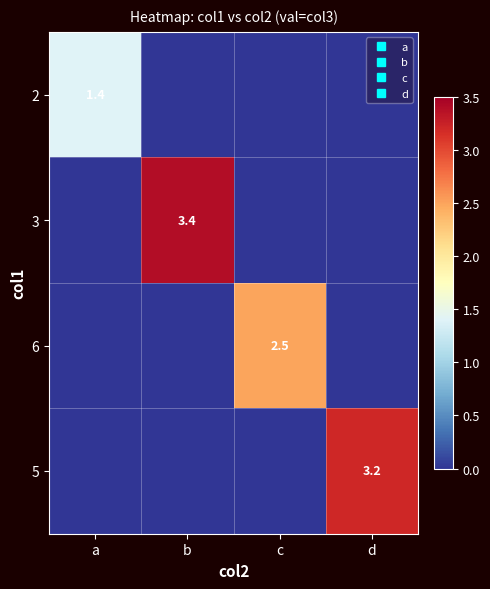

List the series in order of their peak value, highest first.

3, 5, 6, 2